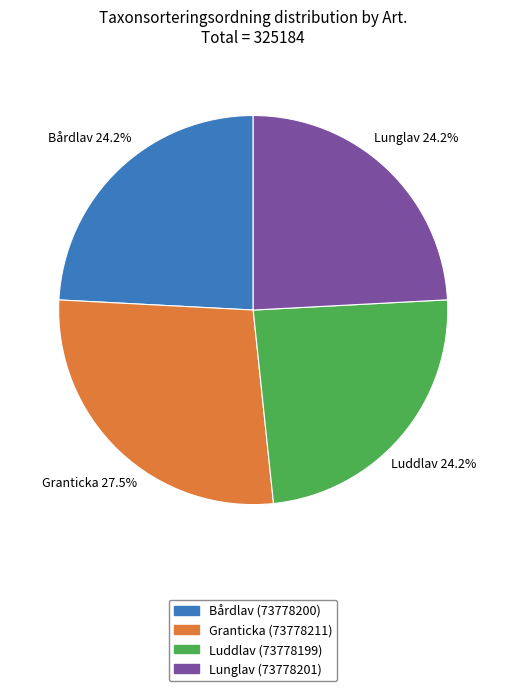

To the nearest percent, what is the difference between the Granticka (73778211) and Luddlav (73778199) slice percentages?

3%